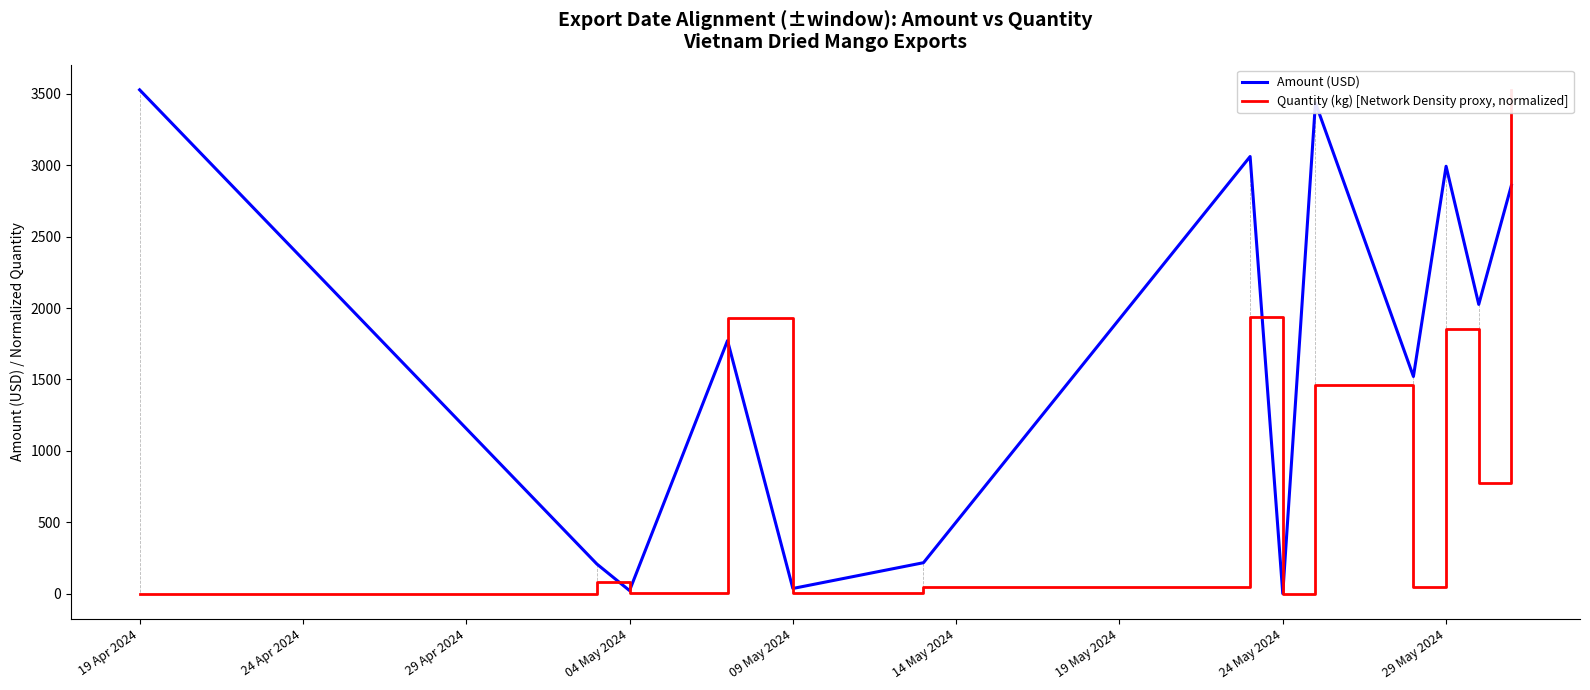

What is the highest value of the Amount (USD) series?

3527.5